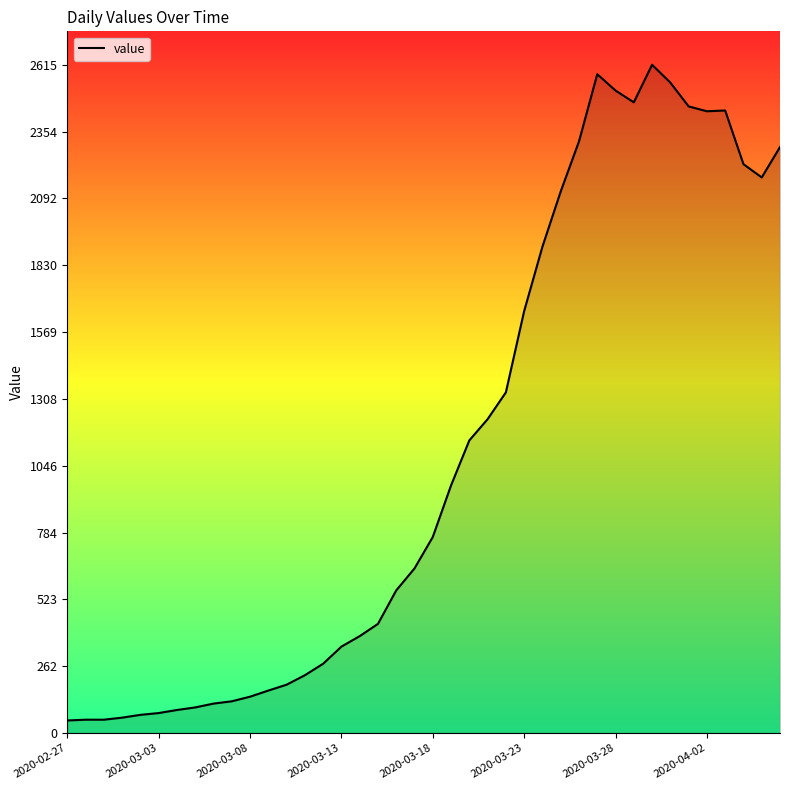

What is the greatest value displayed?

2615